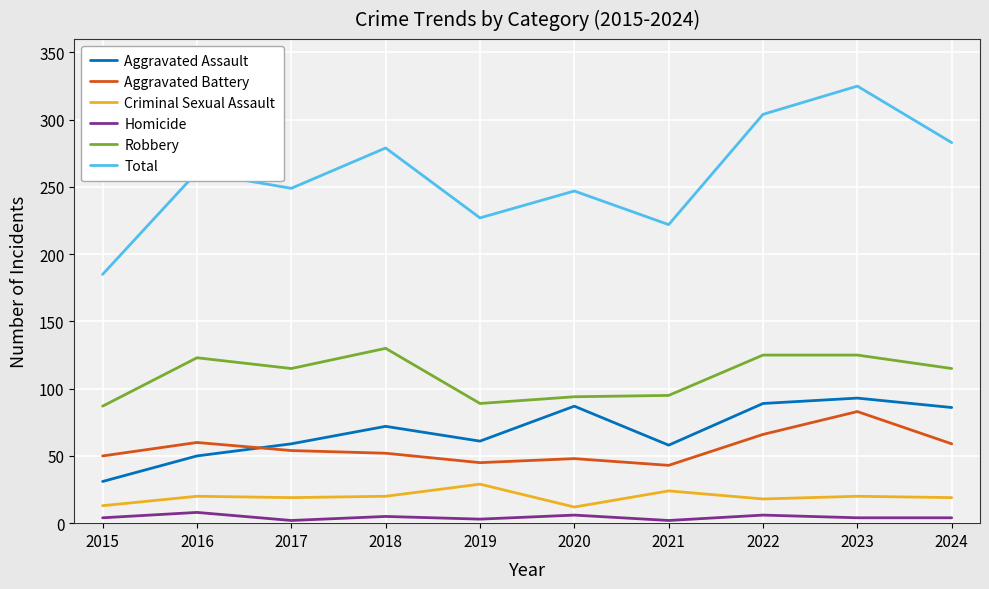

Between 2017 and 2023, which series saw the biggest shift?

Total